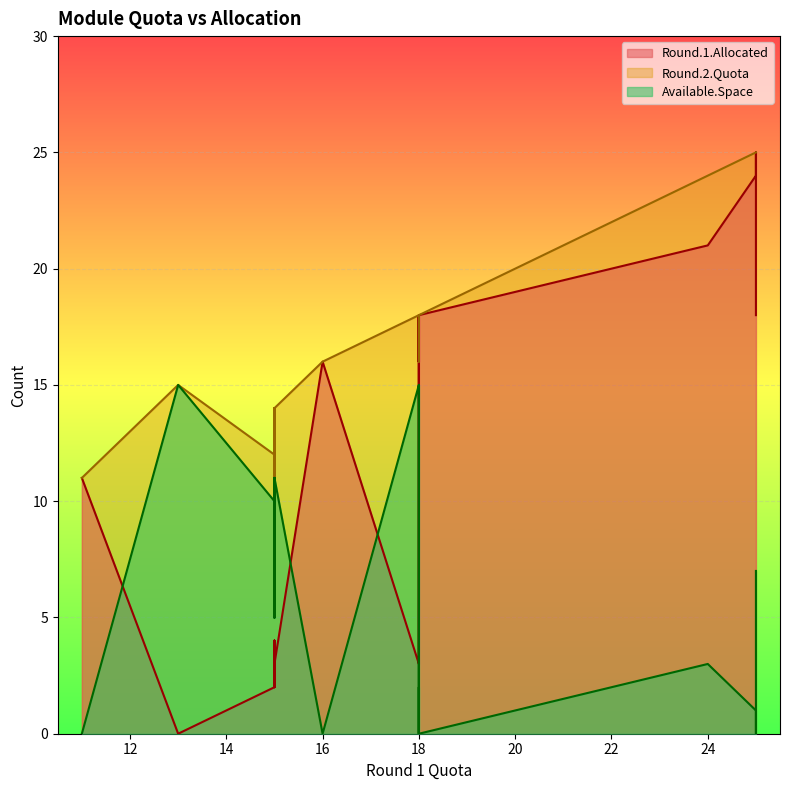

Where is Available.Space nearest to the value 7?

25